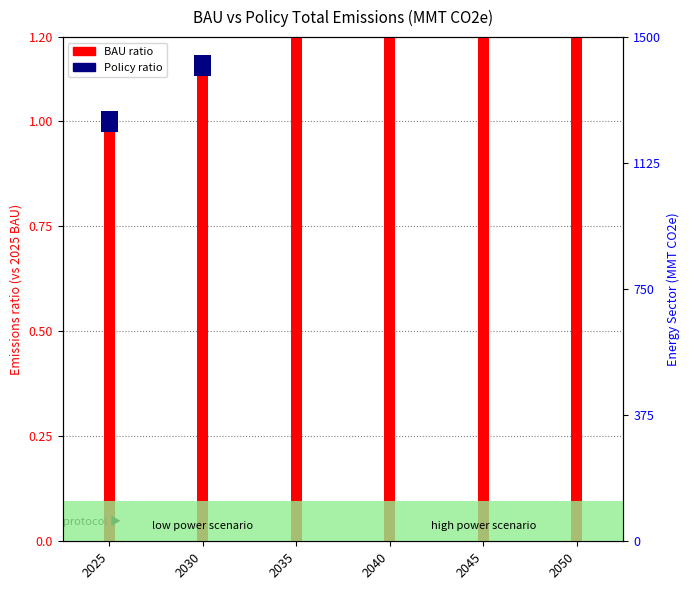

Rank the series by their maximum value, from highest to lowest.

BAU ratio, Policy ratio